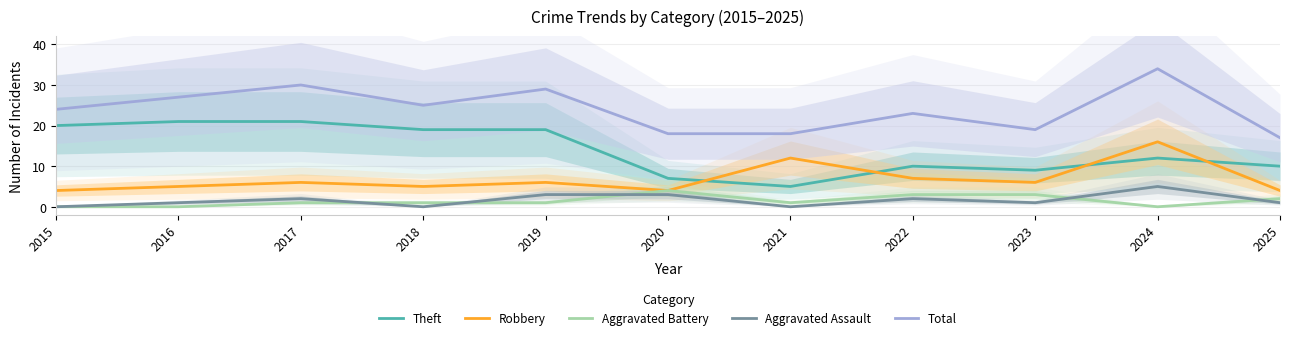

What is the spread (max minus min) of values at 2025?

16